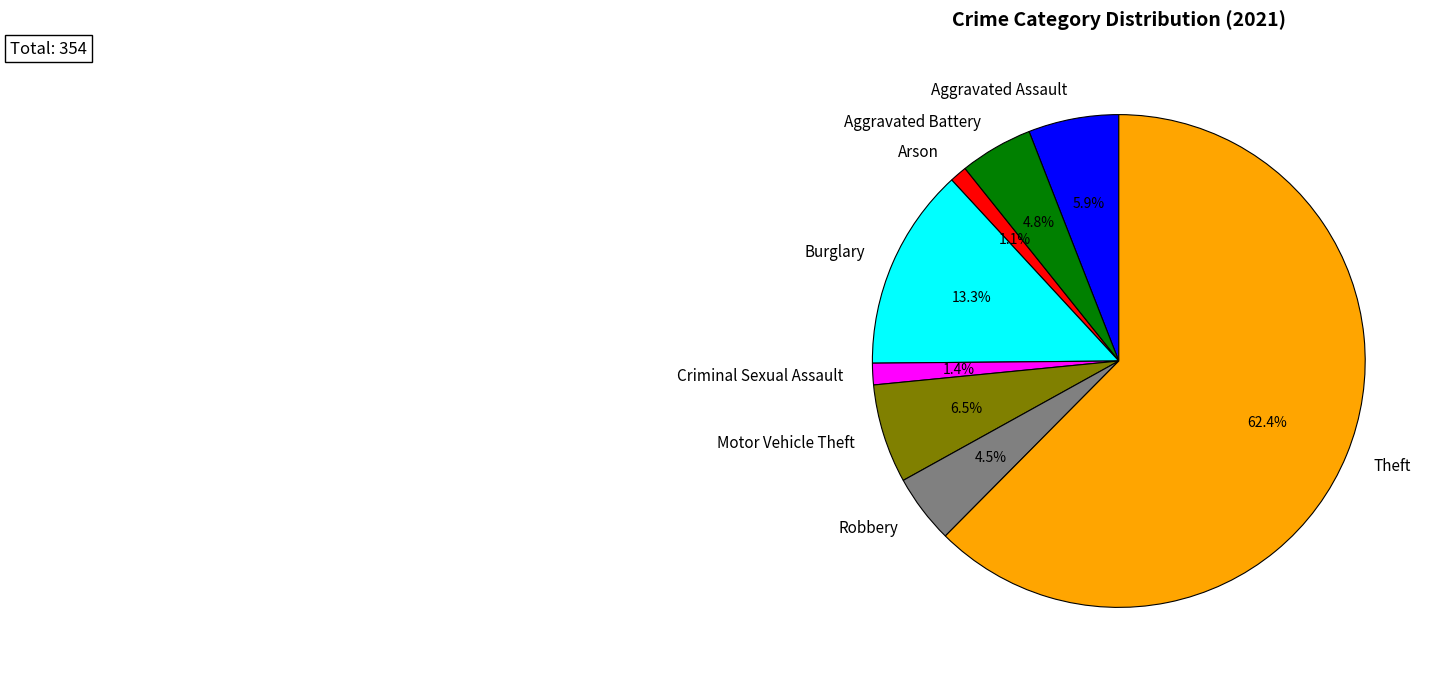

To the nearest percent, what is the combined percentage of Aggravated Battery and Robbery?

9%